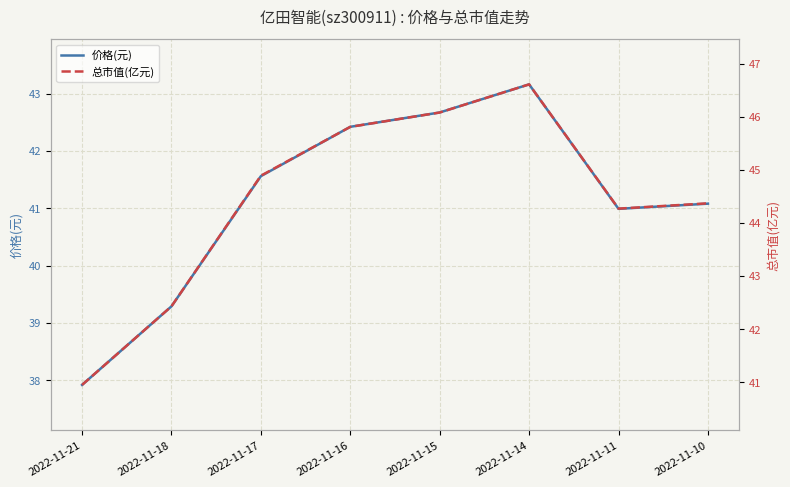

How many distinct data groups are displayed?

2